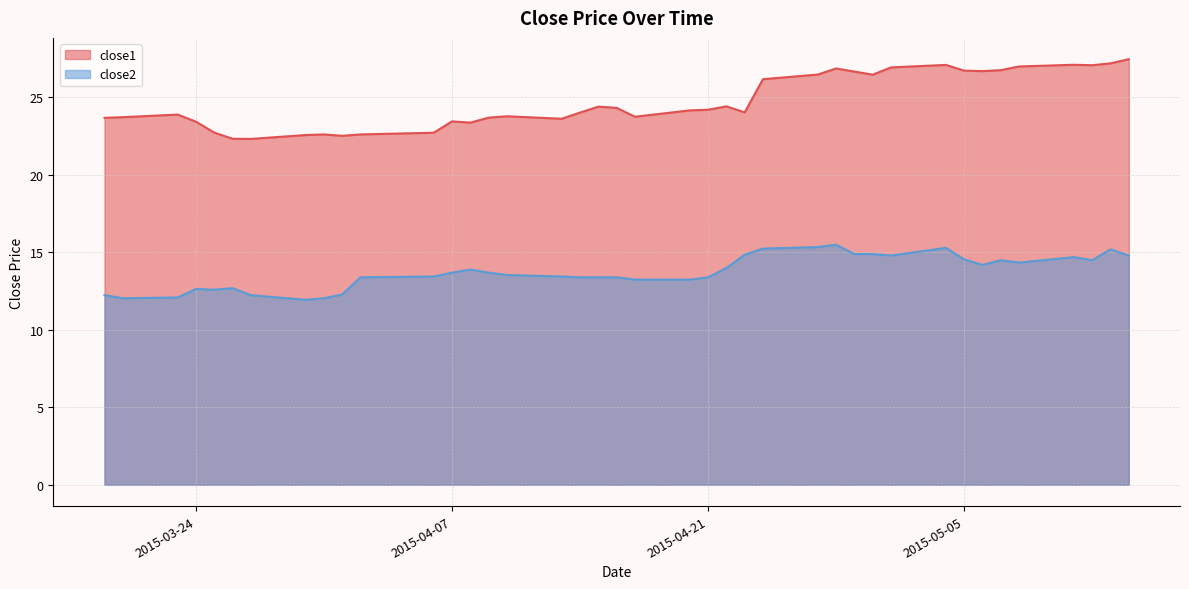

True or false: close2 has a value of 13.9 at 2015-04-08.

True